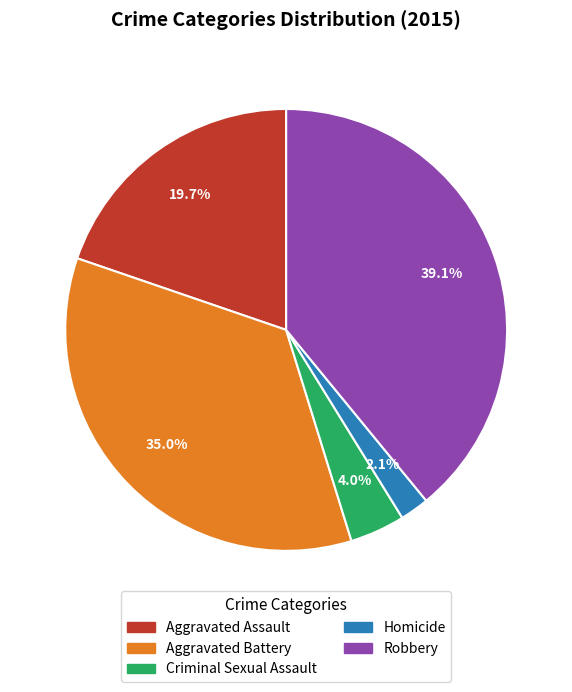

What is the largest slice in the pie chart?

Robbery